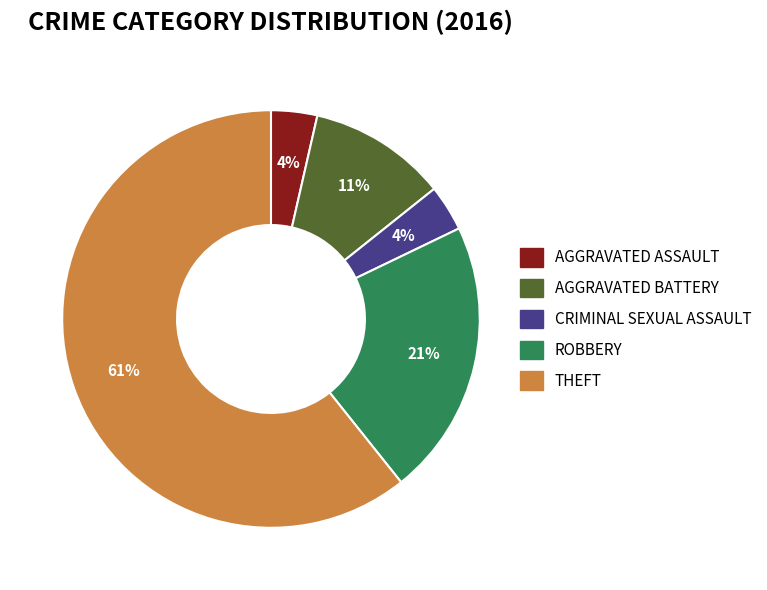

Which has a higher value, ROBBERY or THEFT?

THEFT